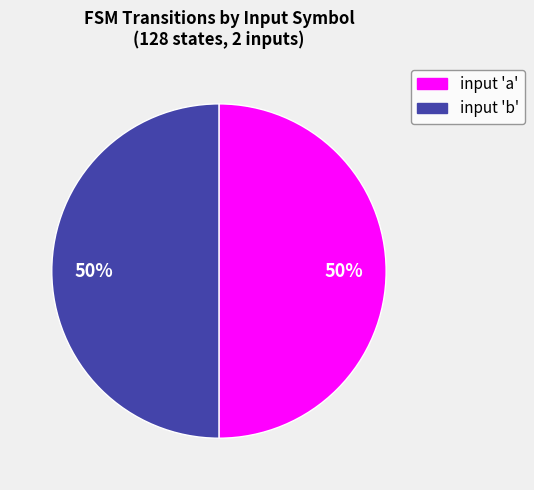

Approximately how many times larger is the value at input 'b' compared to input 'a'?

1.0